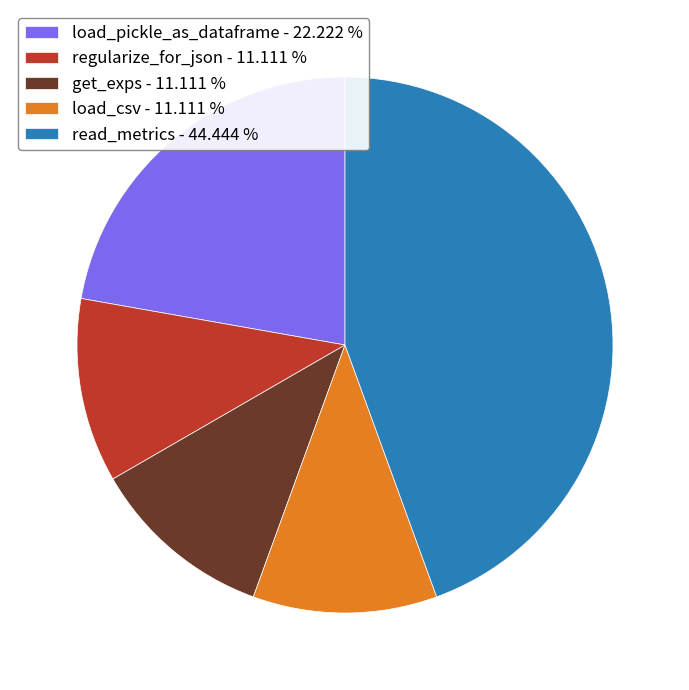

Does any single category account for the majority?

No